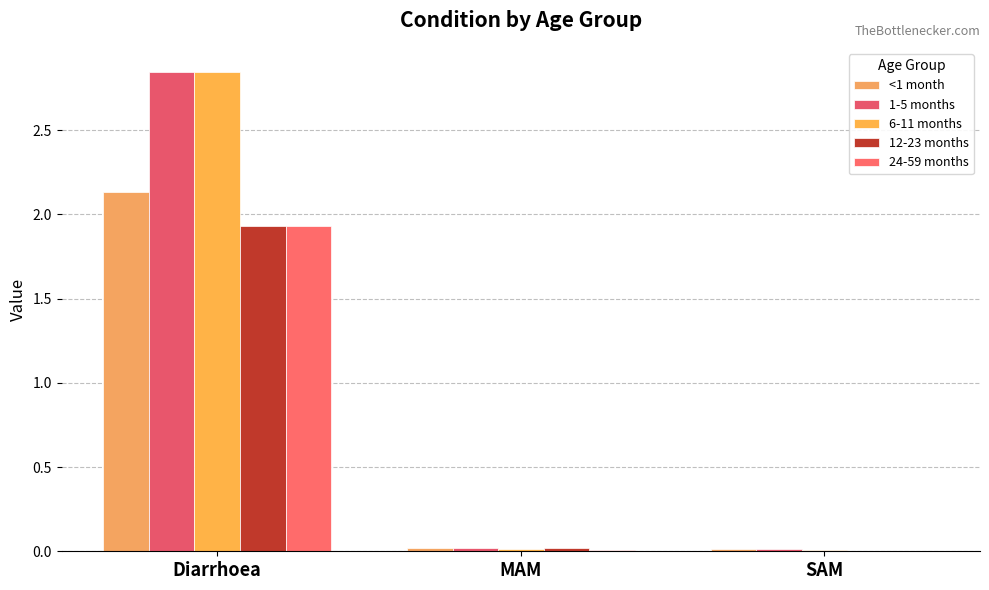

Does the chart contain stacked bars?

No